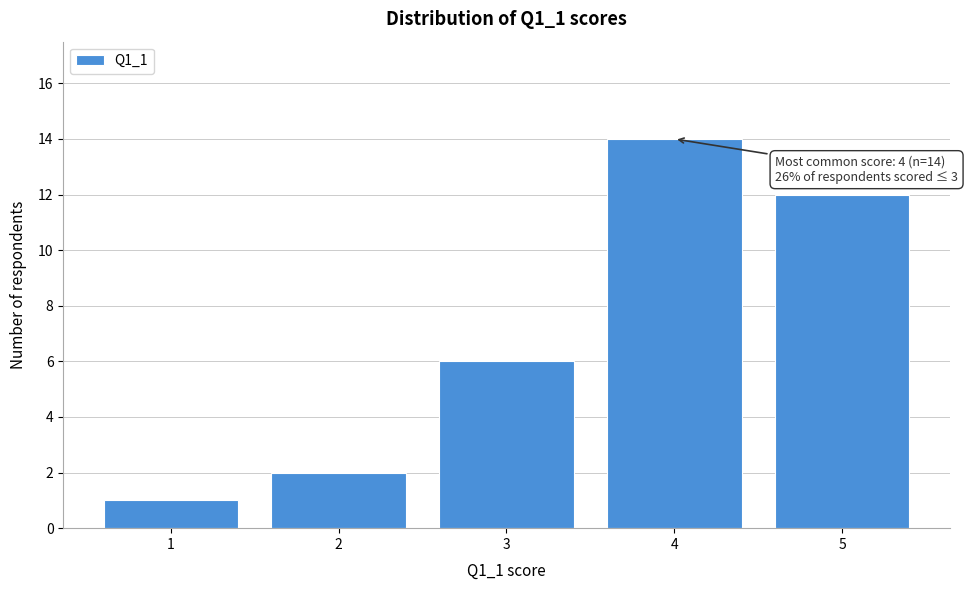

Over which range of the x-axis is the bar tallest?

3.5 to 4.5